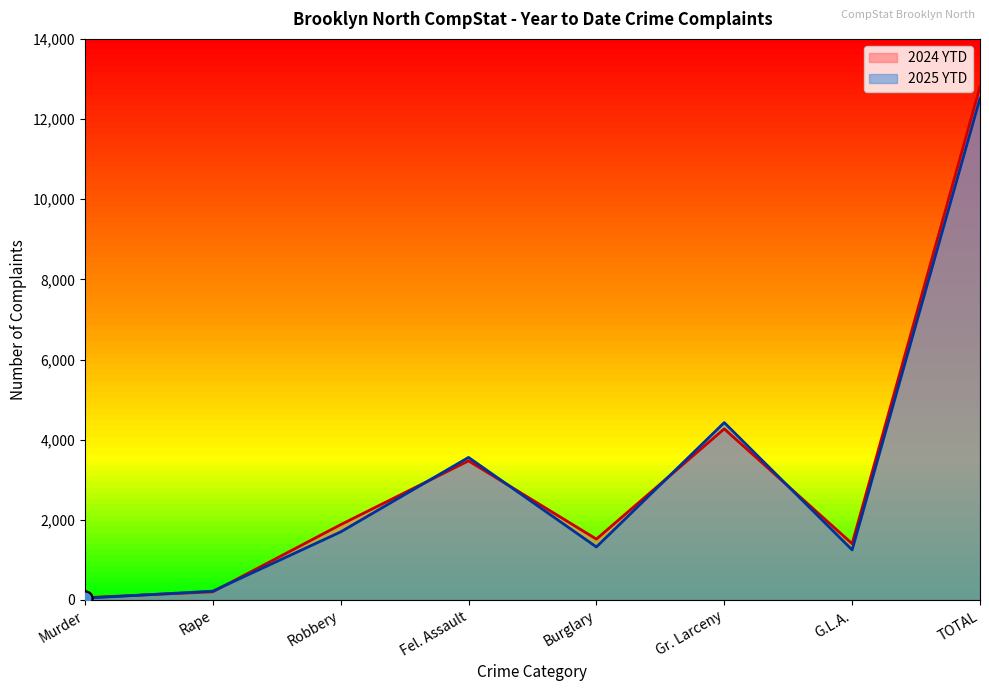

Which series reaches the maximum Y coordinate?

2024 YTD